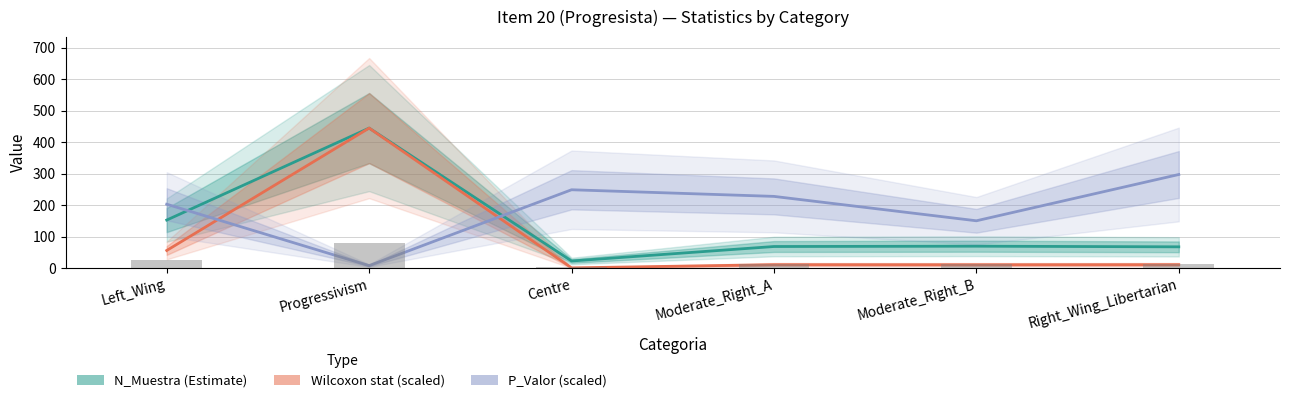

What is the average value of the Estadistica_Wilcoxon (scaled) series?

89.4